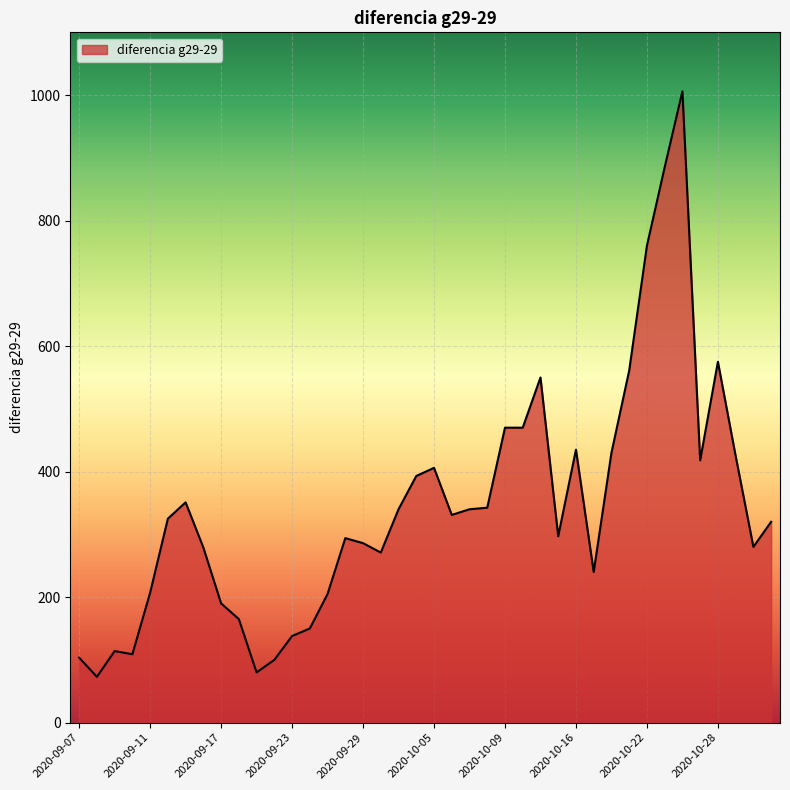

What is the difference between the maximum and minimum values?

933.0